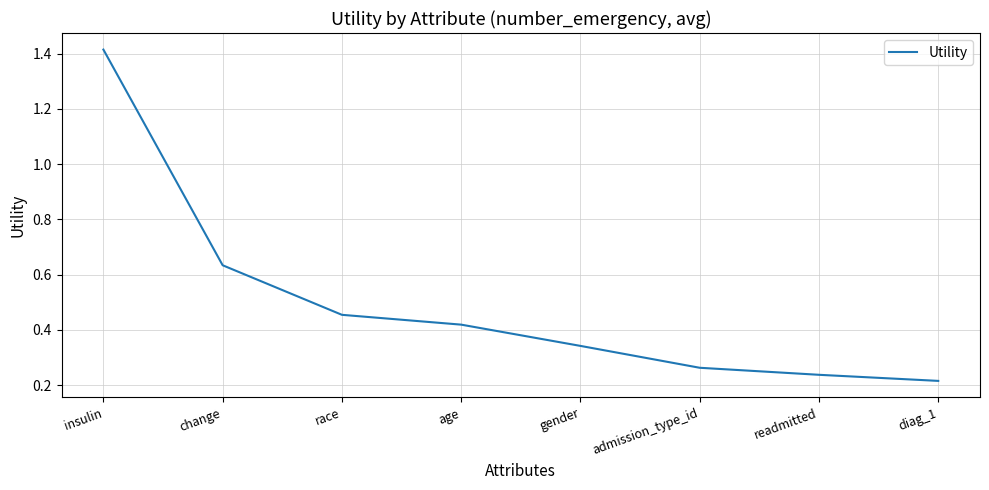

List the labels in order of value, largest first.

insulin, change, race, age, gender, admission_type_id, readmitted, diag_1